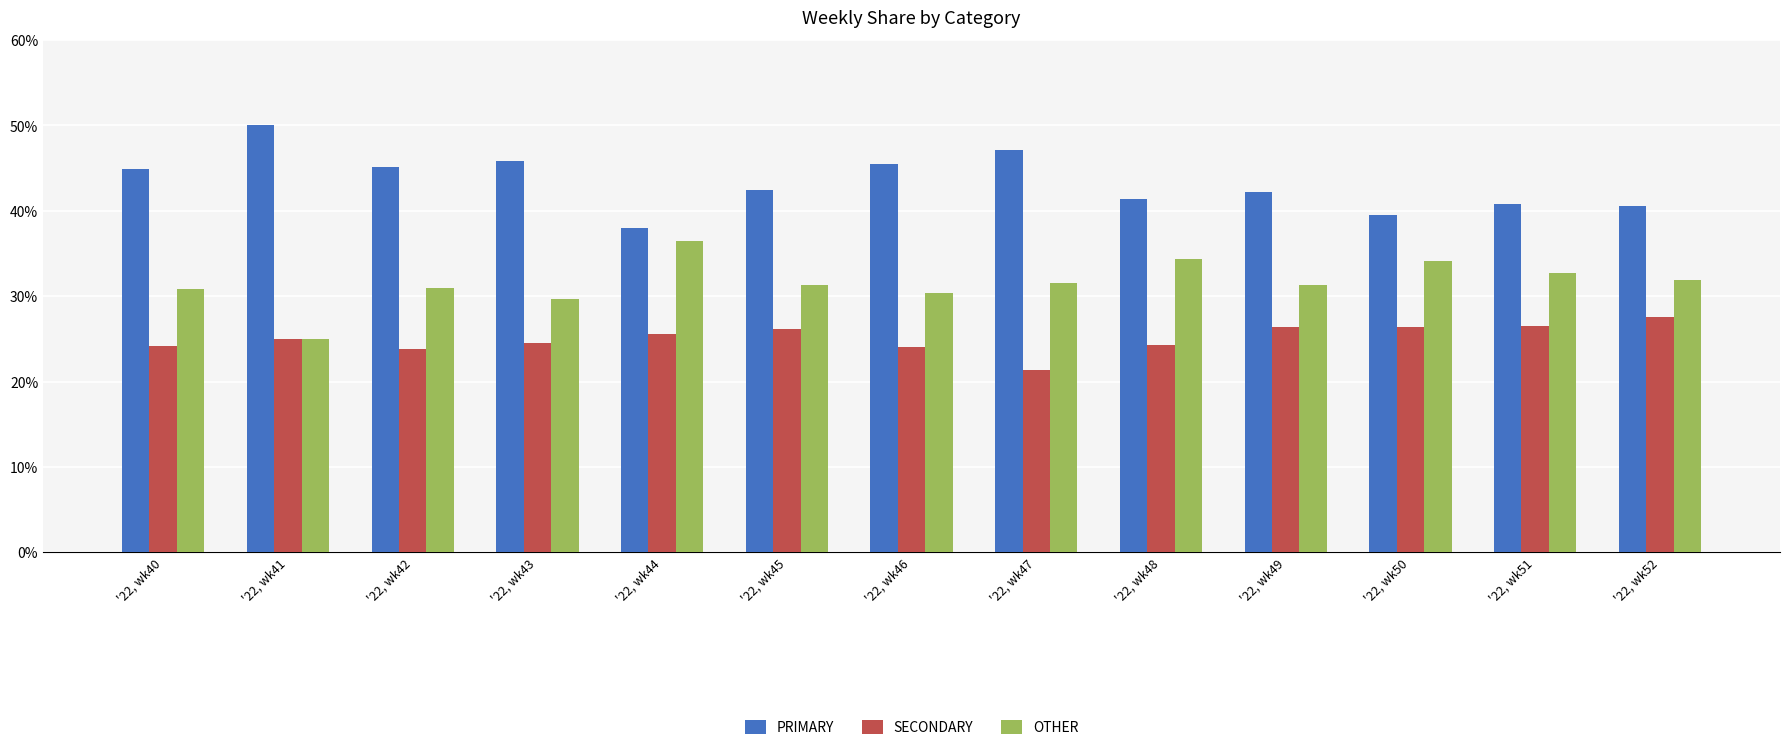

How many data points in PRIMARY are less than 42?

5